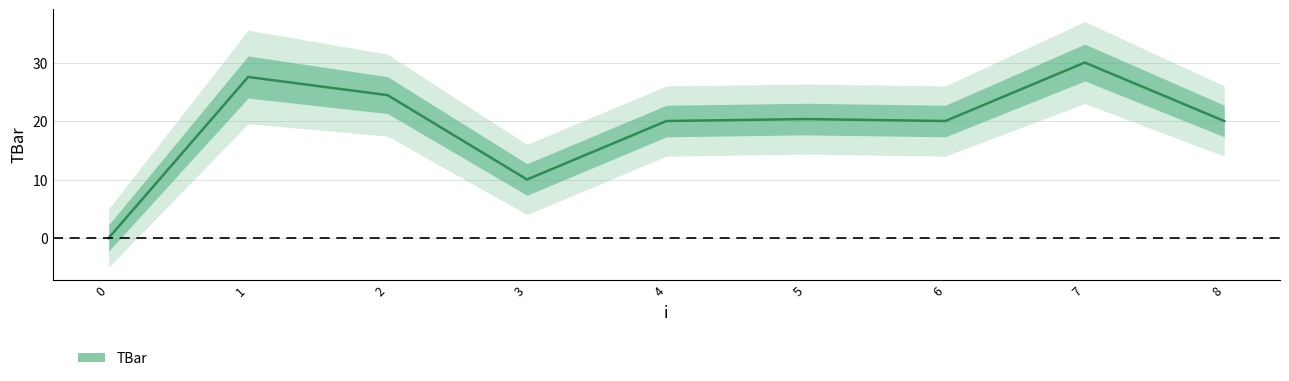

Which has a higher value, 3 or 5?

5